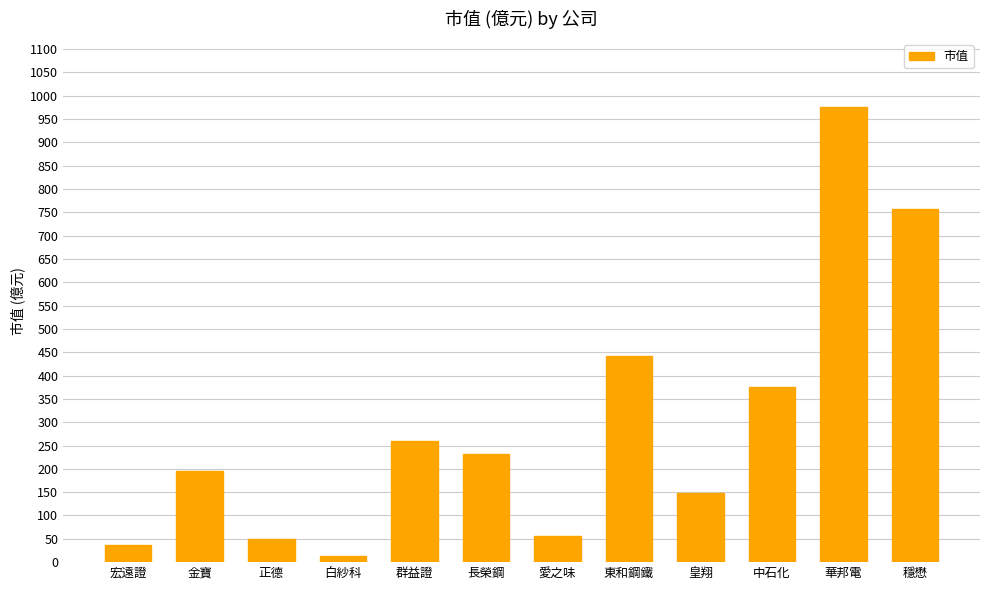

The chart shows a value of 669.1 at 華邦電. True or false?

False